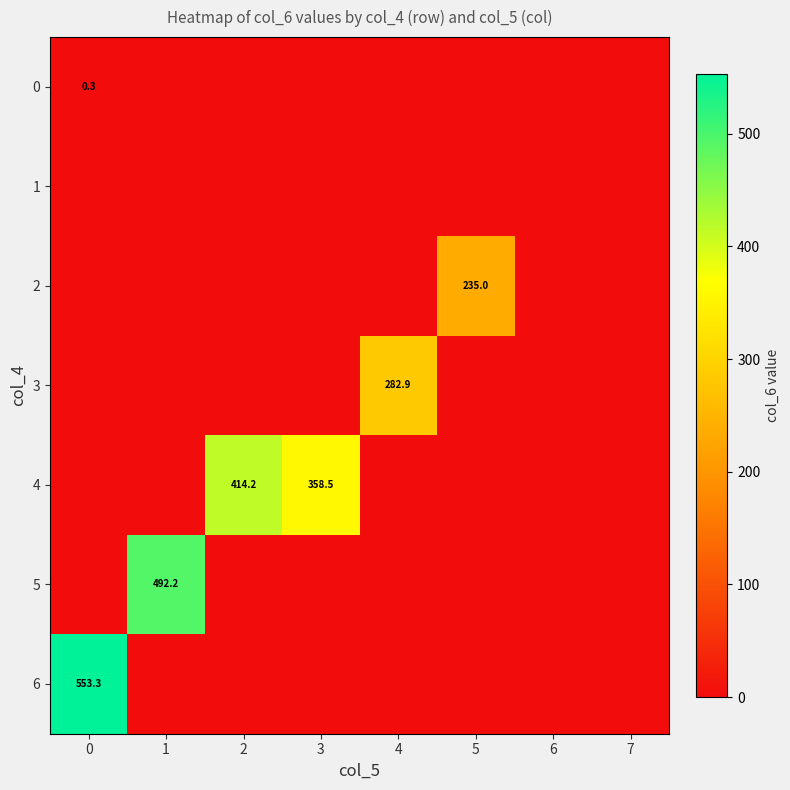

True or false: 5 has a value of 668.0 at 1.

False